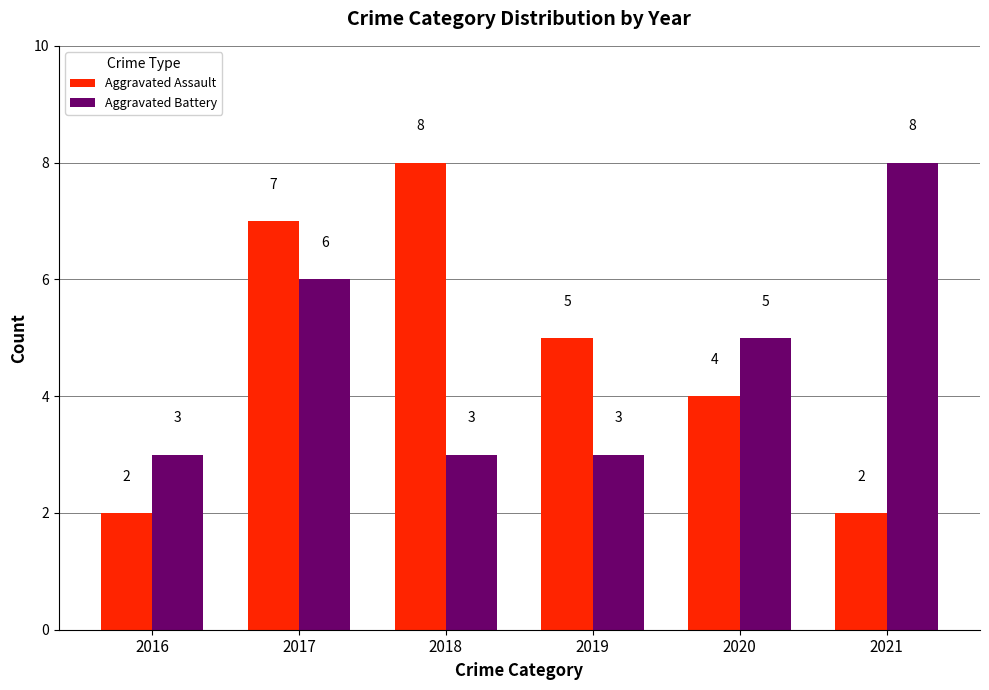

What is the lowest value of the Aggravated Battery series?

3